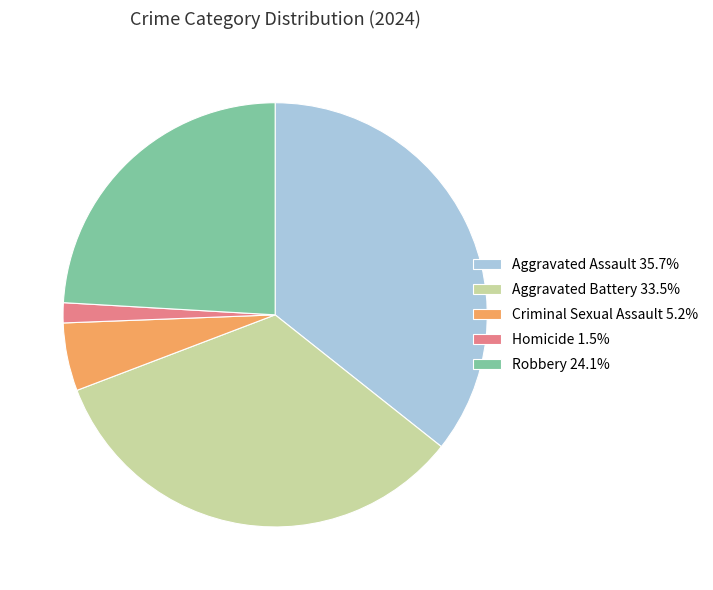

How many slices are in this pie chart?

5